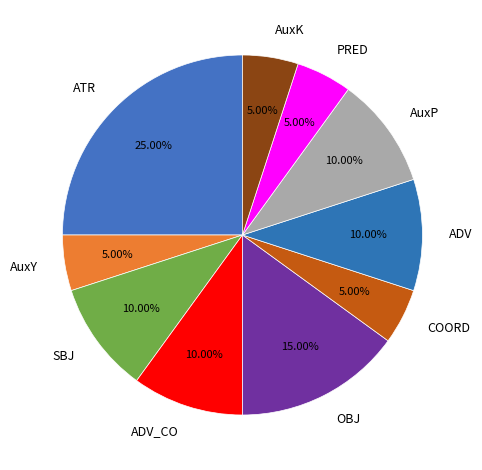

How many segments does this pie chart have?

10